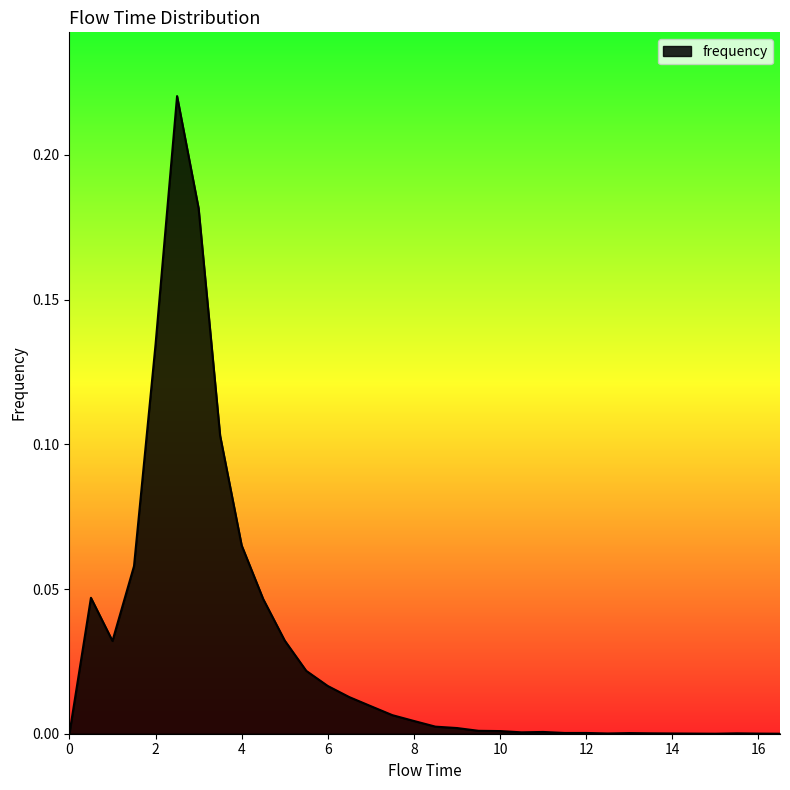

Is this an area chart (filled region under the line)?

Yes